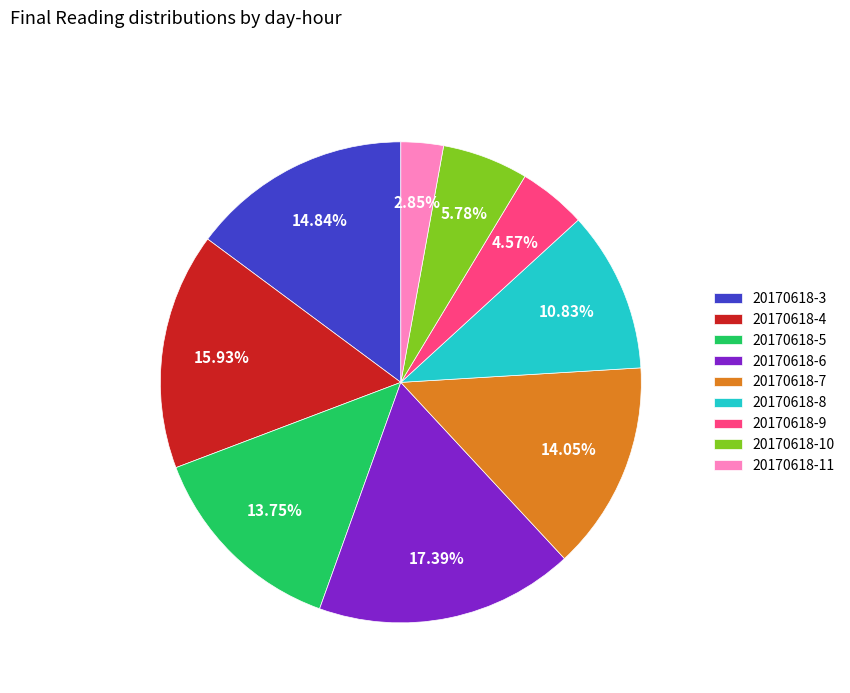

Is it true that 20170618-5 is 19% of the pie?

False